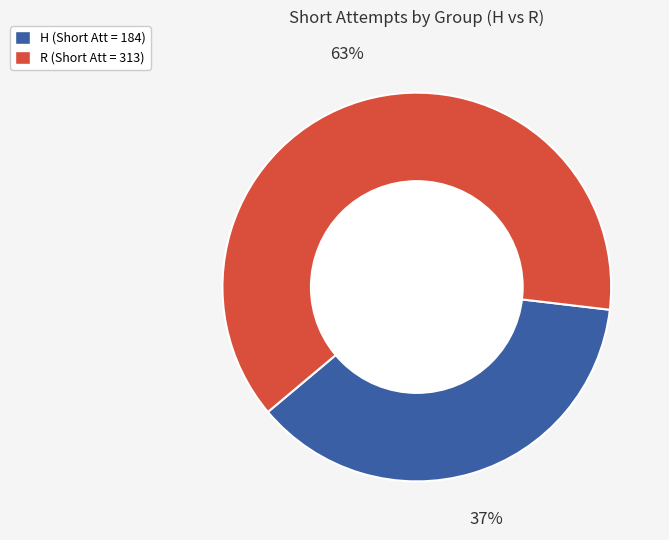

Rank the categories by value from lowest to highest.

H, R